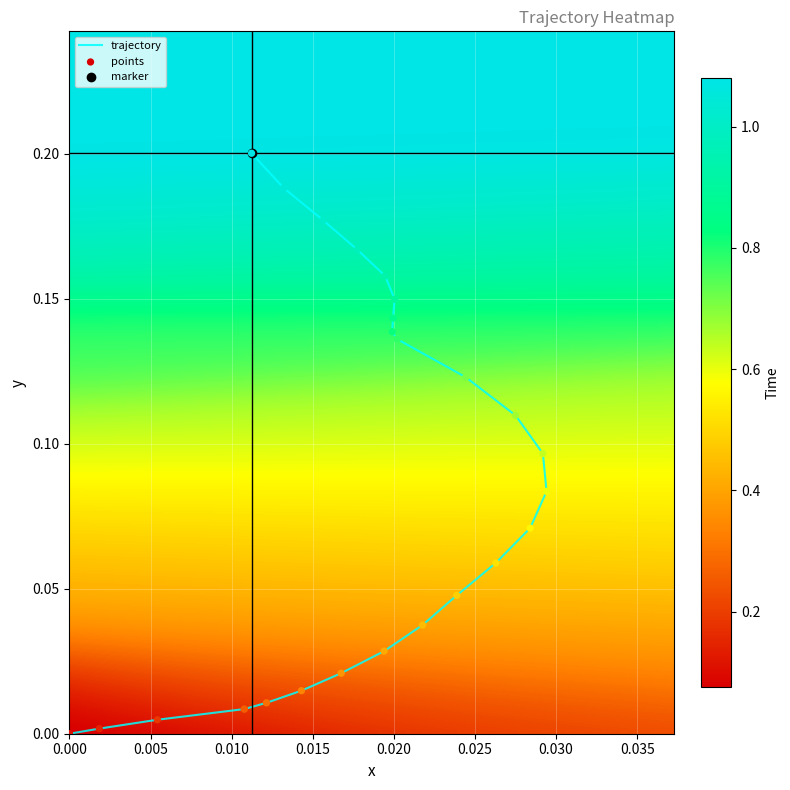

Count the number of data series in this chart.

1